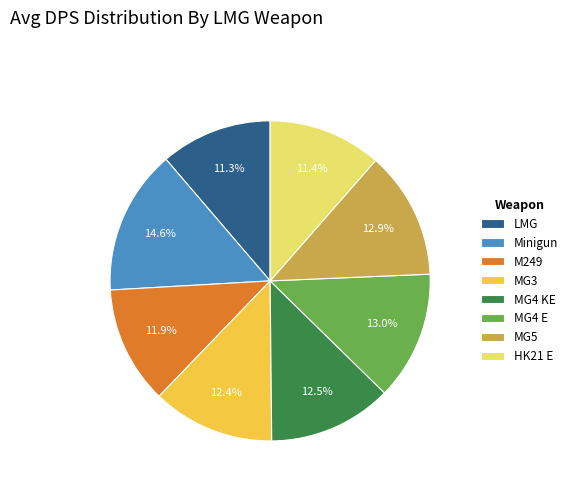

The M249 slice represents 1% of the pie. True or false?

False